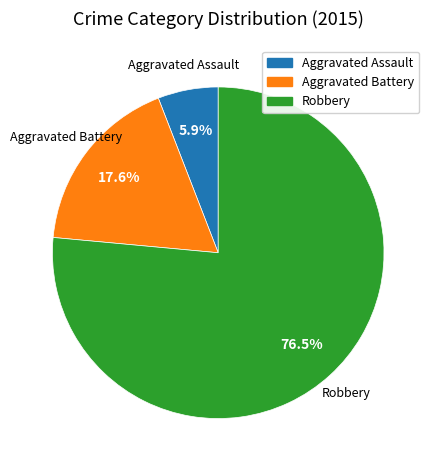

Combined, what portion of the pie is Aggravated Battery and Robbery?

94.1%